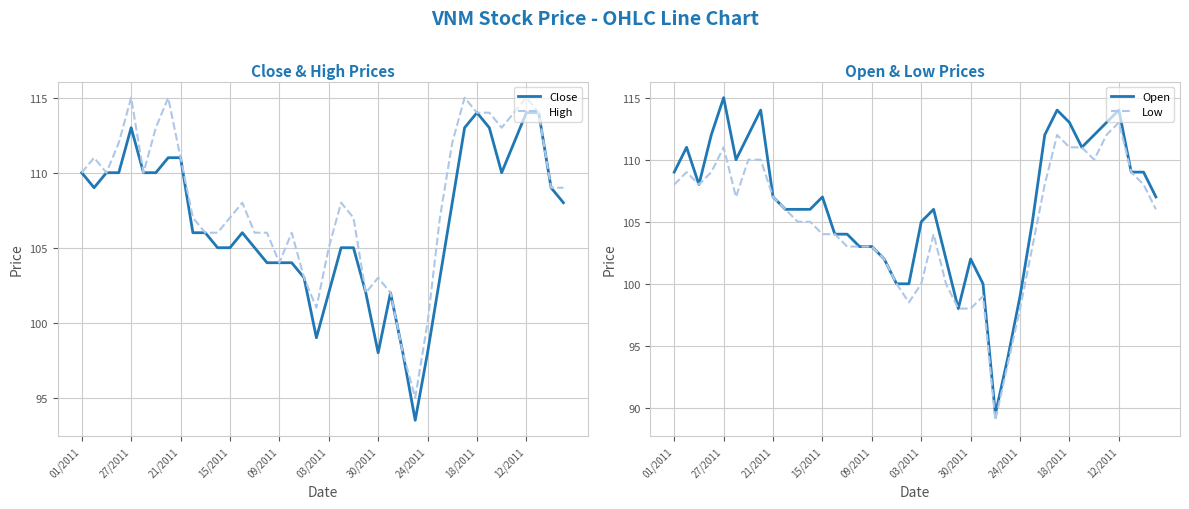

At which label does Open reach its minimum?

26